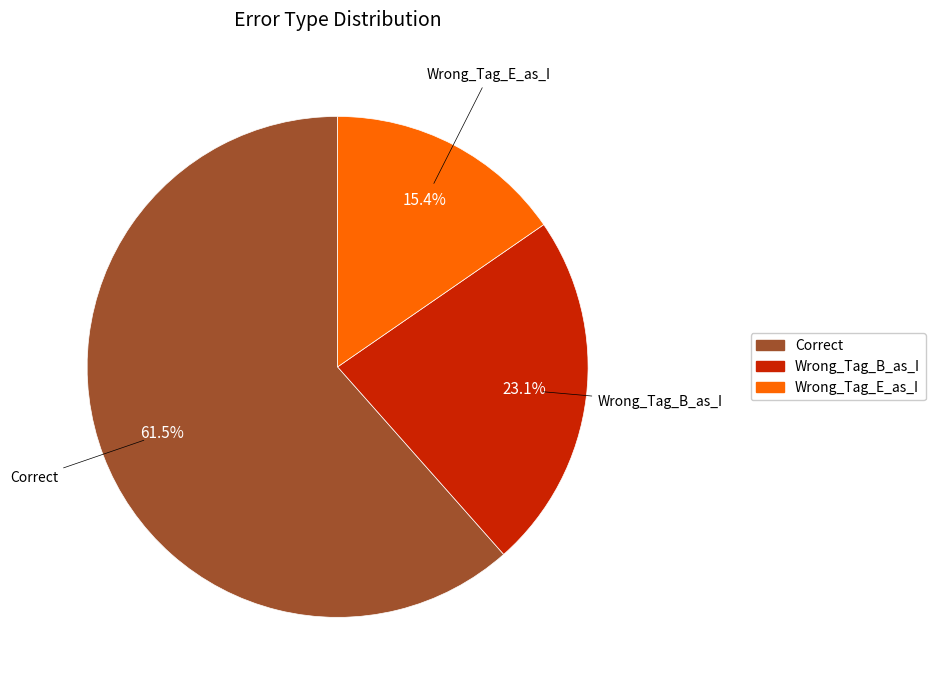

To the nearest percent, what is the difference between the largest and smallest slice percentages?

46%